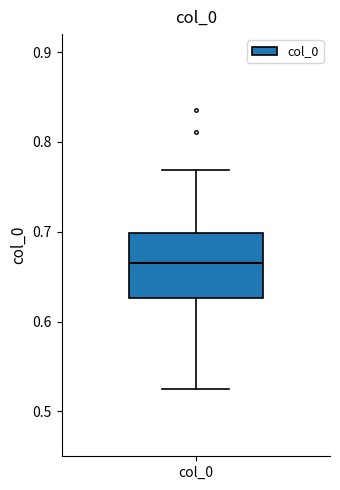

Where is the lower edge of the box for col_0 on the y-axis? The values are not printed on the chart, so give them approximately, as read against the axis.

0.63